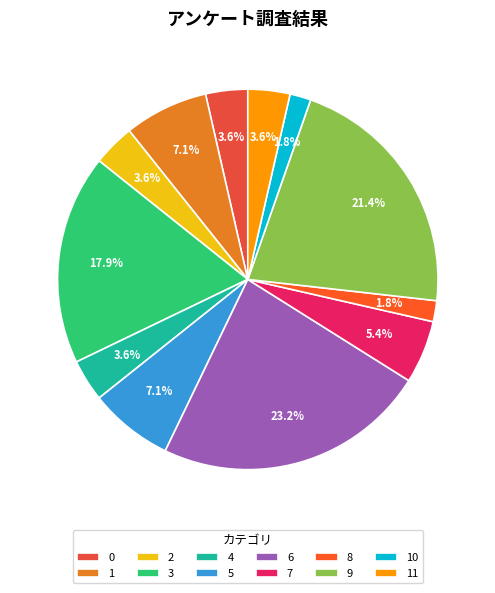

Which category has the biggest portion of the pie?

6